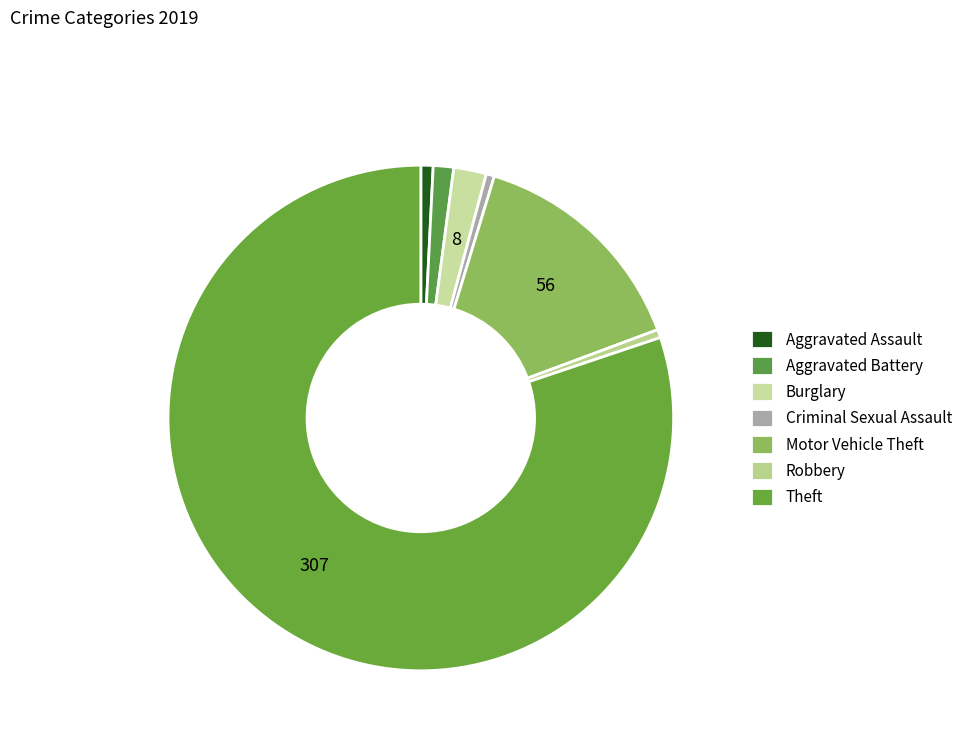

Which slice is the smallest?

Criminal Sexual Assault